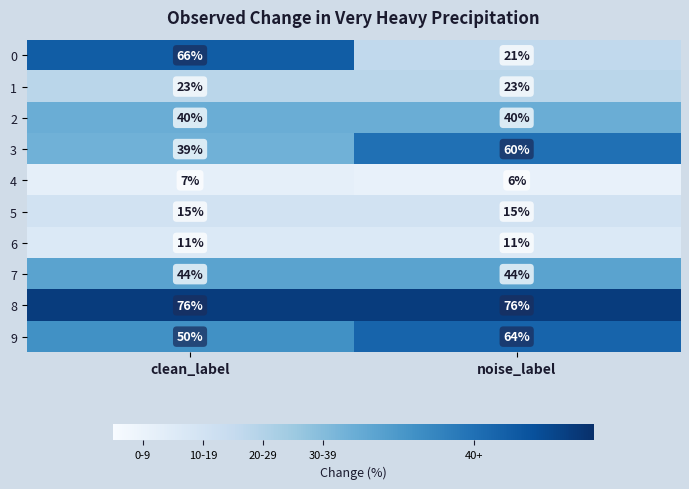

Reading left to right, what are all the values shown in this chart?

0: 66	21
1: 23	23
2: 40	40
3: 39	60
4: 7	6
5: 15	15
6: 11	11
7: 44	44
8: 76	76
9: 50	64